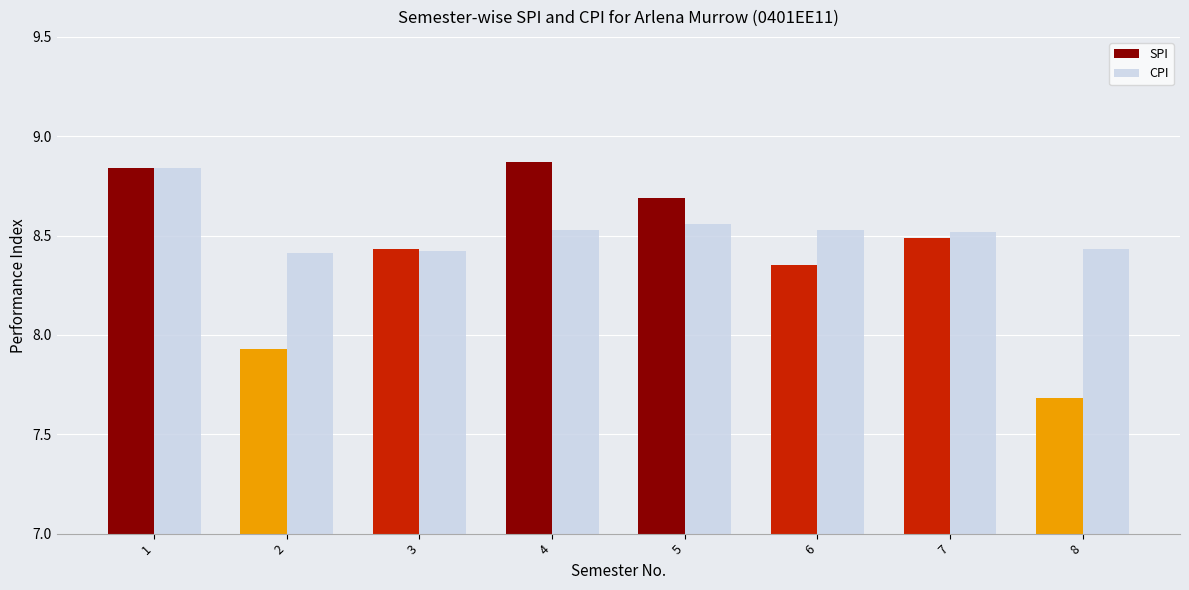

At which category is the sum across all series the highest?

1